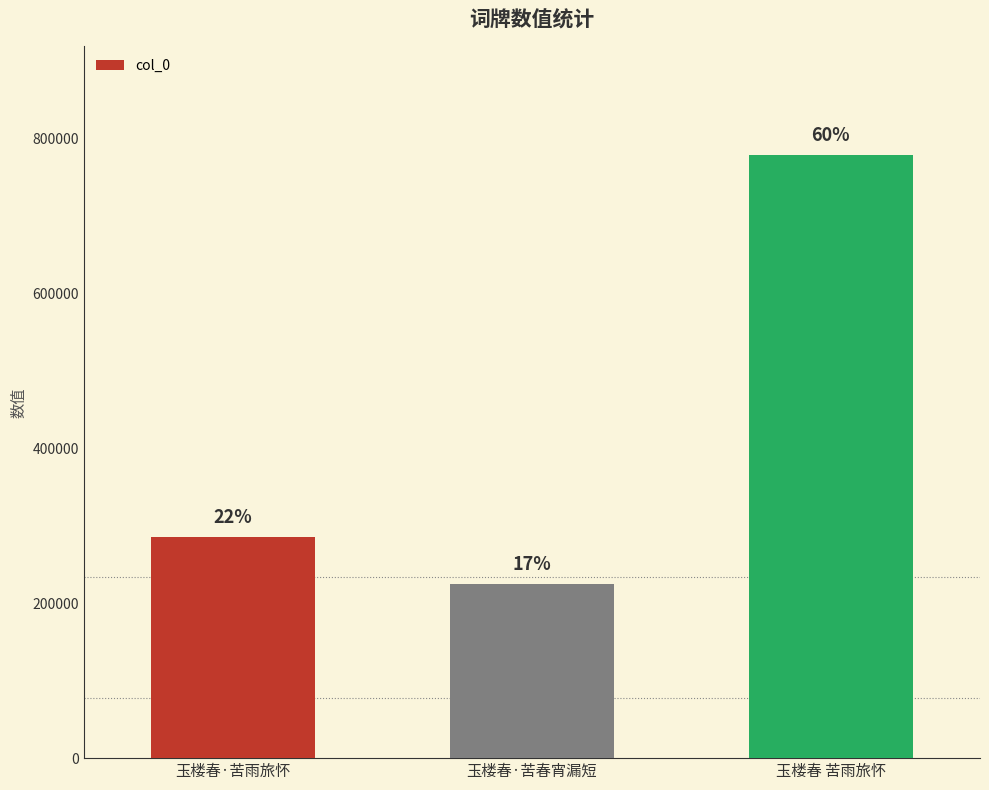

How many bars are there in total?

3